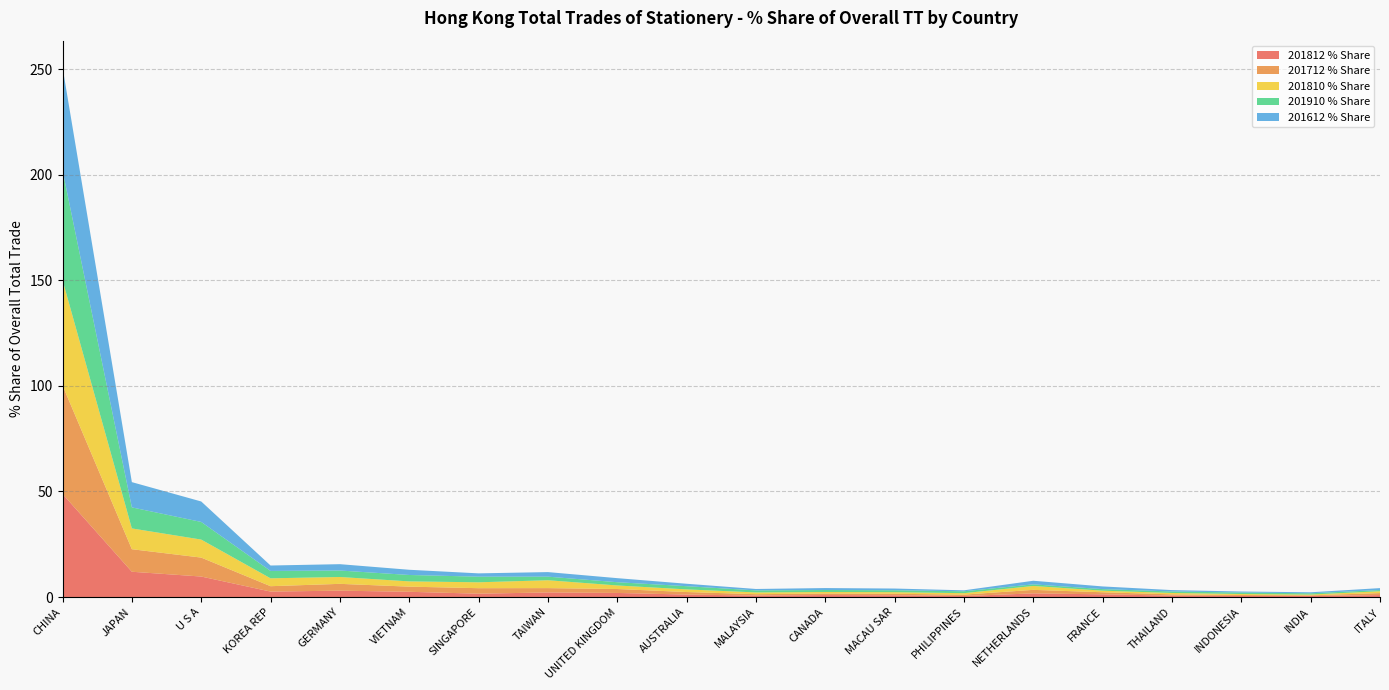

Reading right to left, extract all data points from this chart.

201812 % Share: 0.9	0.5	0.5	0.7	1.3	1.7	0.5	0.8	0.9	0.7	1.2	1.9	2.2	1.6	2.5	3.0	2.6	9.7	12.0	48.8
201712 % Share: 0.9	0.3	0.5	0.6	1.0	1.7	0.7	0.7	0.7	0.7	1.2	1.9	2.0	2.6	2.4	3.2	2.5	9.0	10.7	51.4
201810 % Share: 0.9	0.4	0.5	0.7	0.7	1.9	0.7	0.8	0.7	0.8	1.2	1.7	3.7	2.8	2.5	3.2	3.7	8.5	9.9	49.9
201910 % Share: 0.6	0.6	0.7	0.7	0.7	0.8	0.9	0.9	0.9	1.0	1.5	1.5	1.7	2.7	3.0	3.1	3.5	8.4	10.0	52.0
201612 % Share: 0.9	0.5	0.5	0.7	1.3	1.7	0.5	0.8	0.9	0.7	1.2	1.9	2.2	1.6	2.5	3.0	2.6	9.7	12.0	48.8